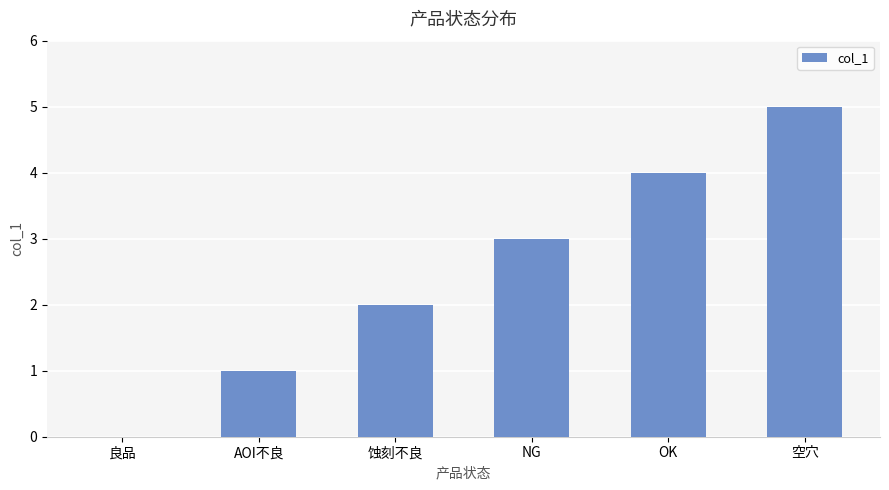

What is the sum of all values?

15